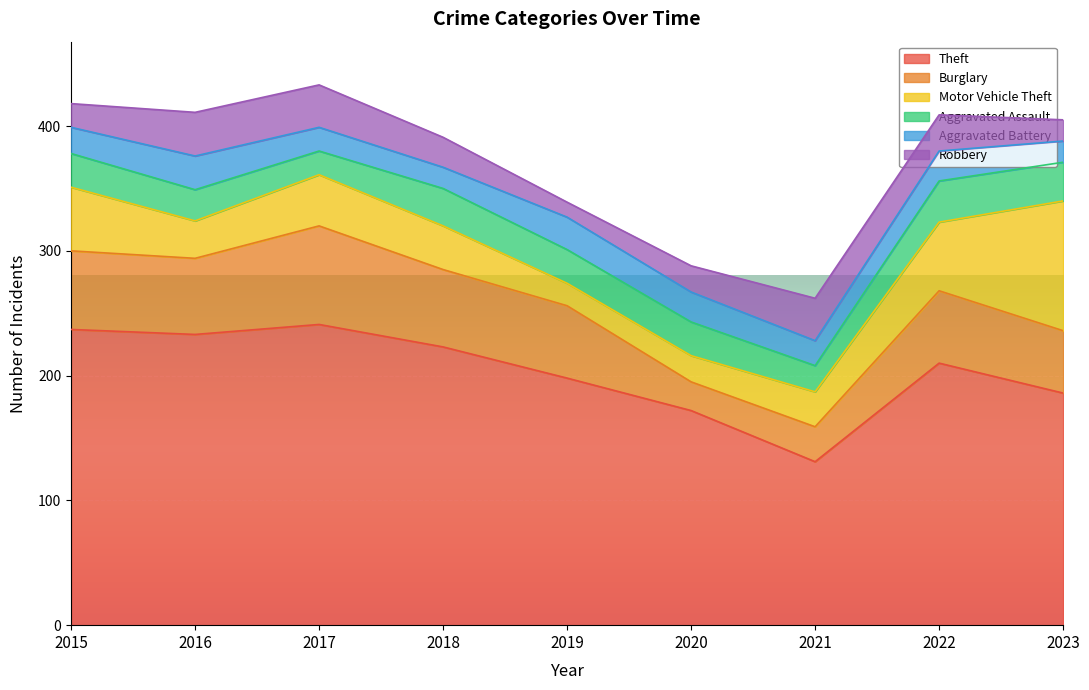

What is the difference between the highest and lowest values at 2016?

208